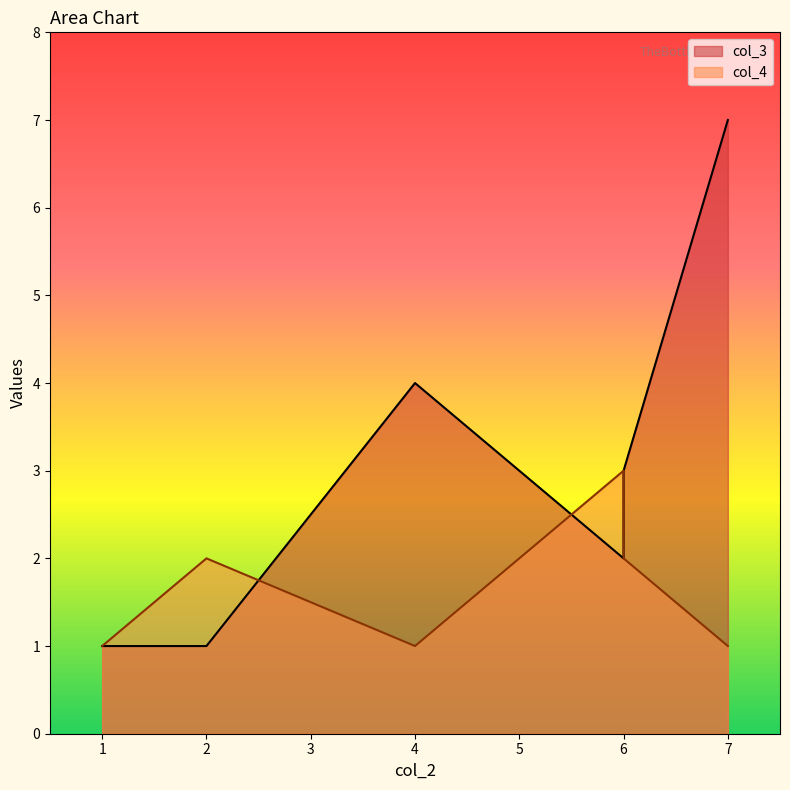

Is the value of col_4 at 6 greater than the value of col_3 at 6?

Yes